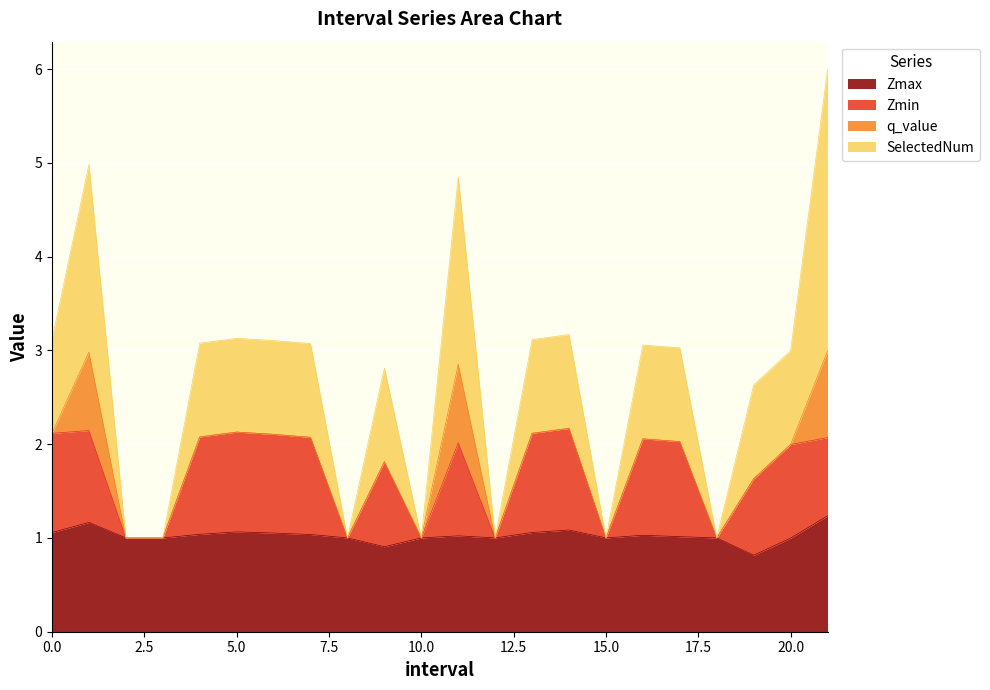

What is the maximum value for Zmax?

1.2